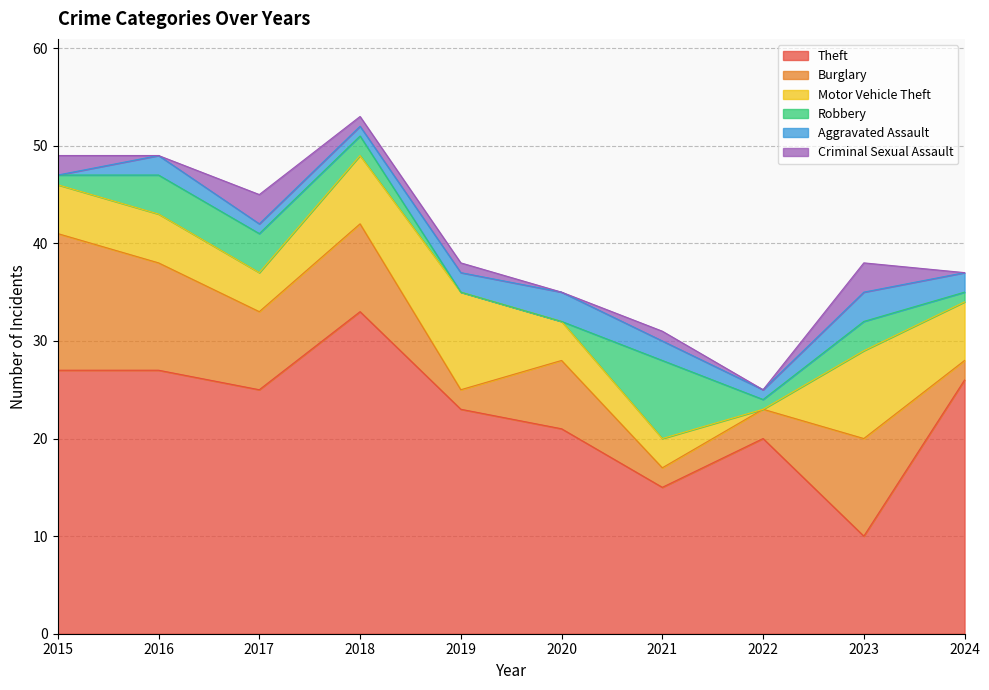

What is the difference between the maximum and minimum values in the Criminal Sexual Assault series?

3